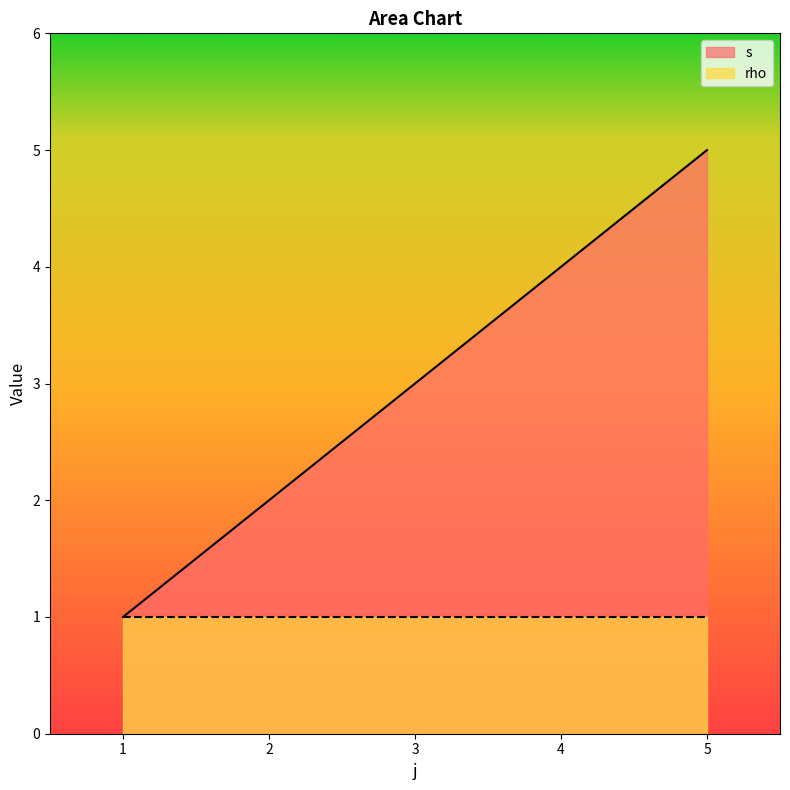

What is the value of the 2nd point from the left?

2